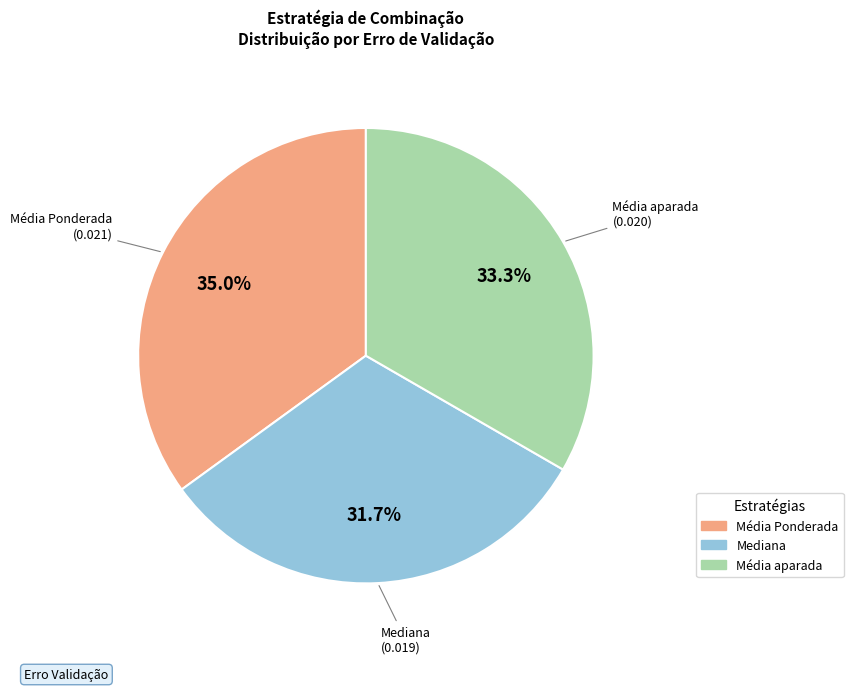

Does Mediana represent more than half of the total?

No